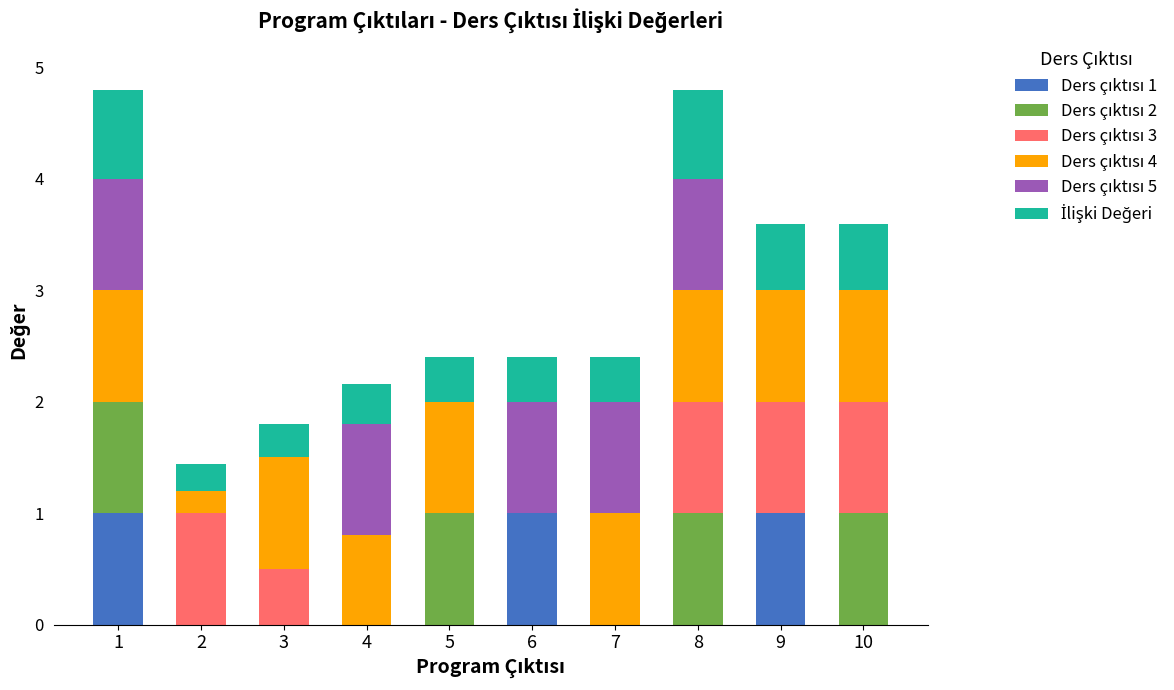

What is the total value across all series at 1?

4.8